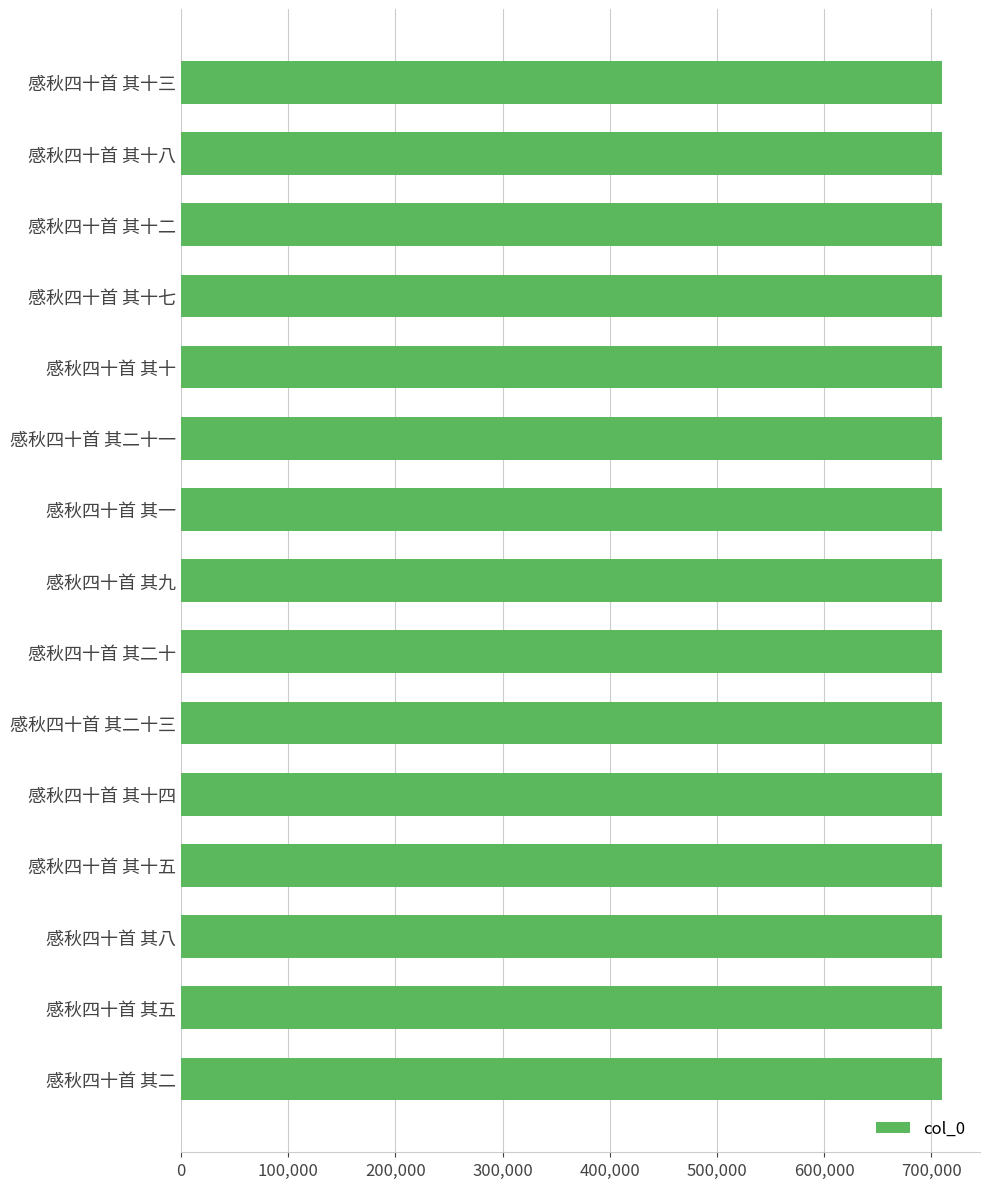

What value does the data have at 感秋四十首 其十五?

709830